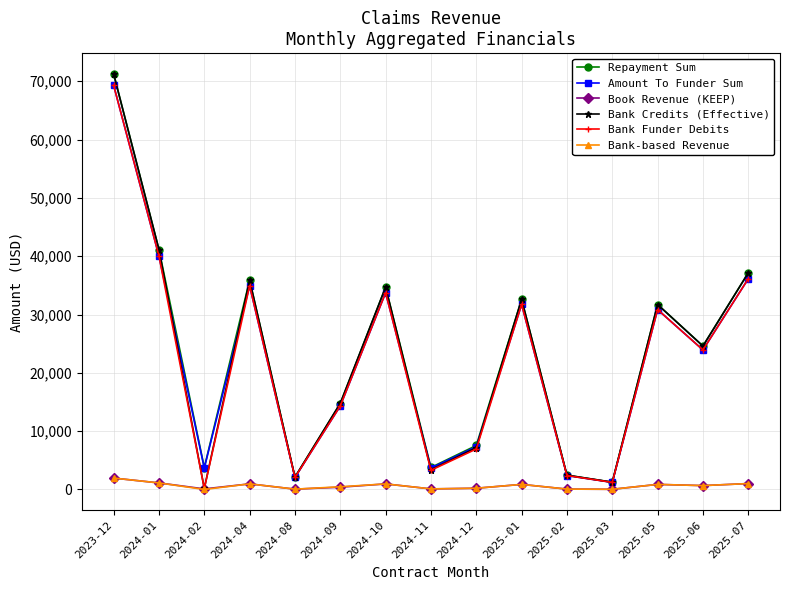

The value of Bank Funder Debits at 2024-01 is 40019.7. True or false?

True